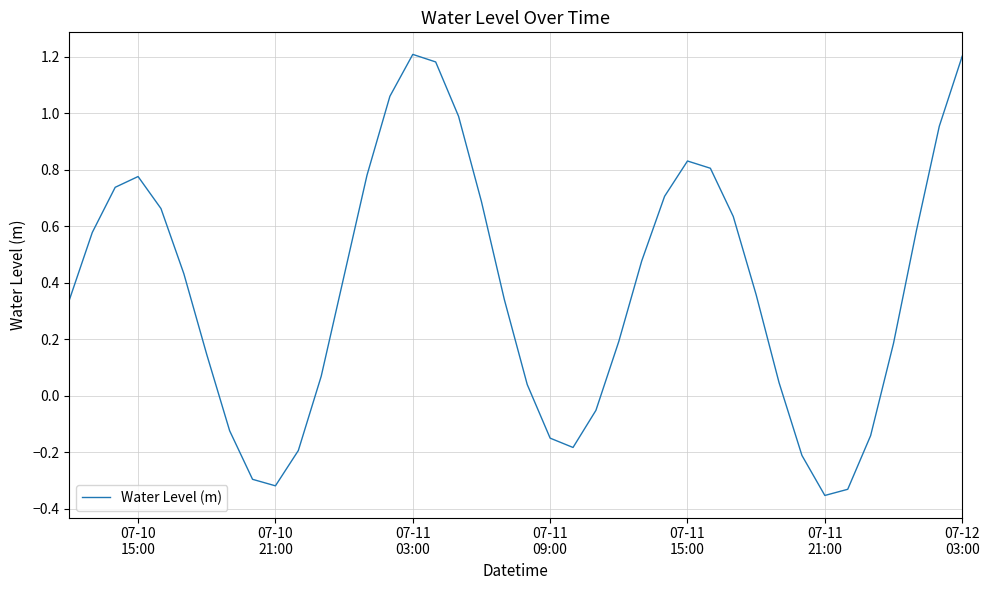

What is the difference between the maximum and minimum values?

1.6